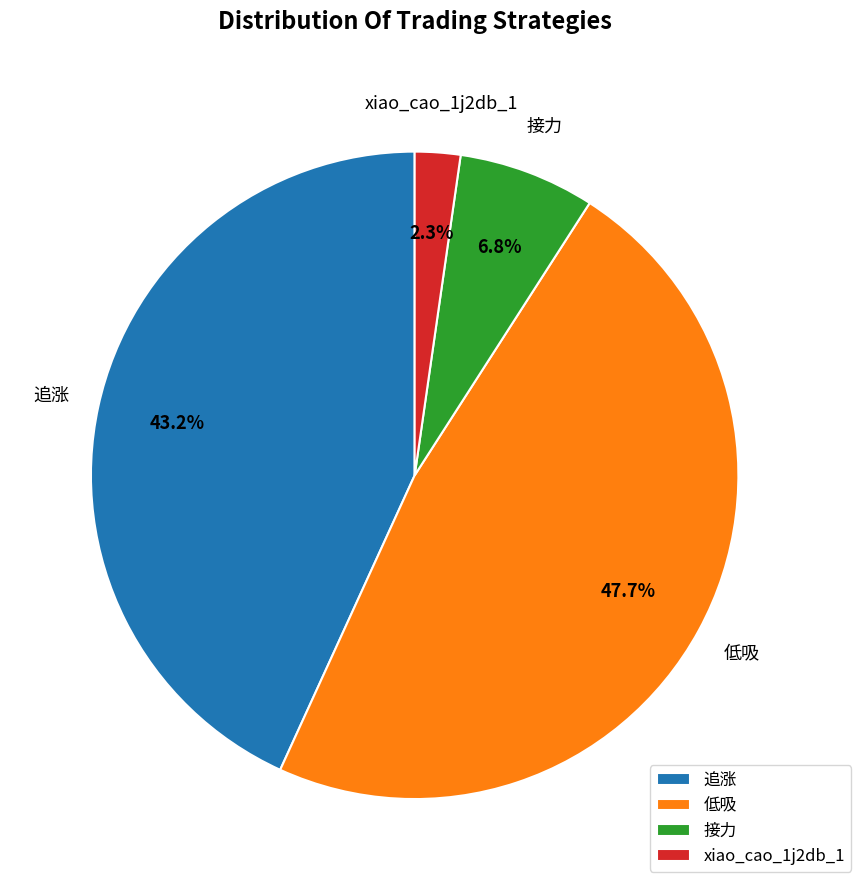

Is there a majority slice in this chart?

No